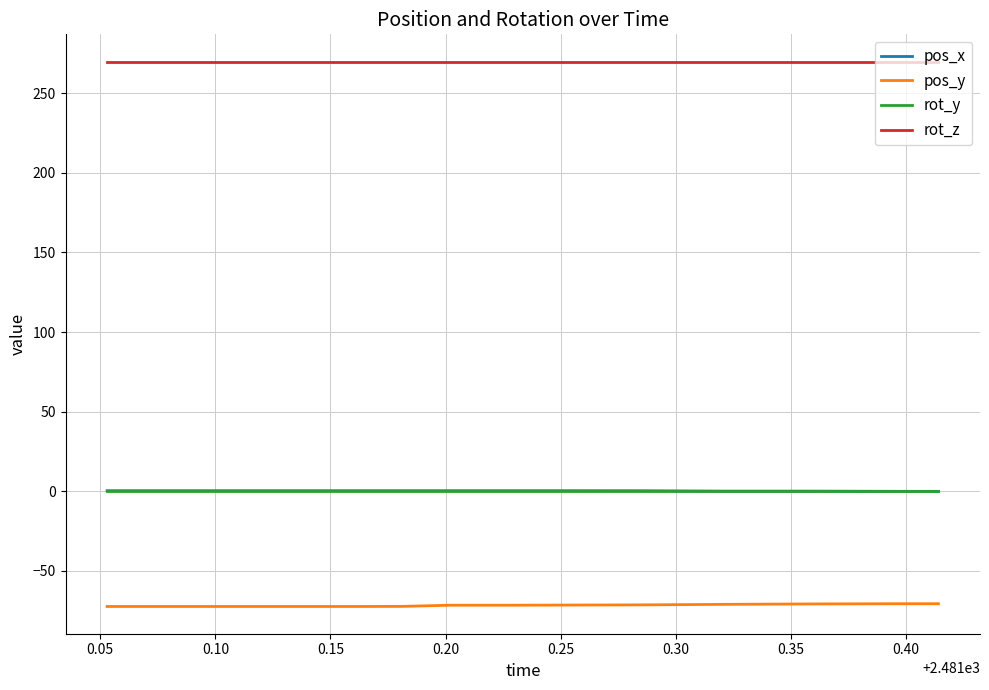

Does the chart display data point markers on the line(s)?

No